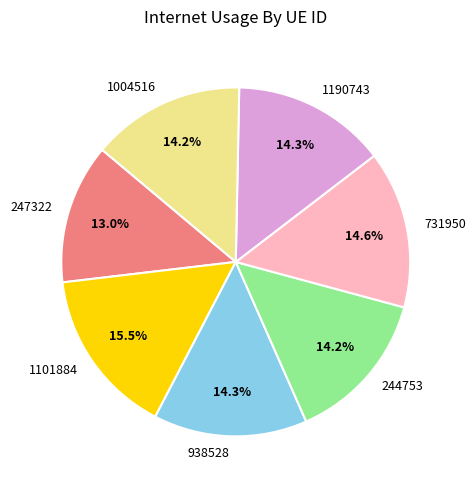

To the nearest percent, what is the average slice percentage?

14%